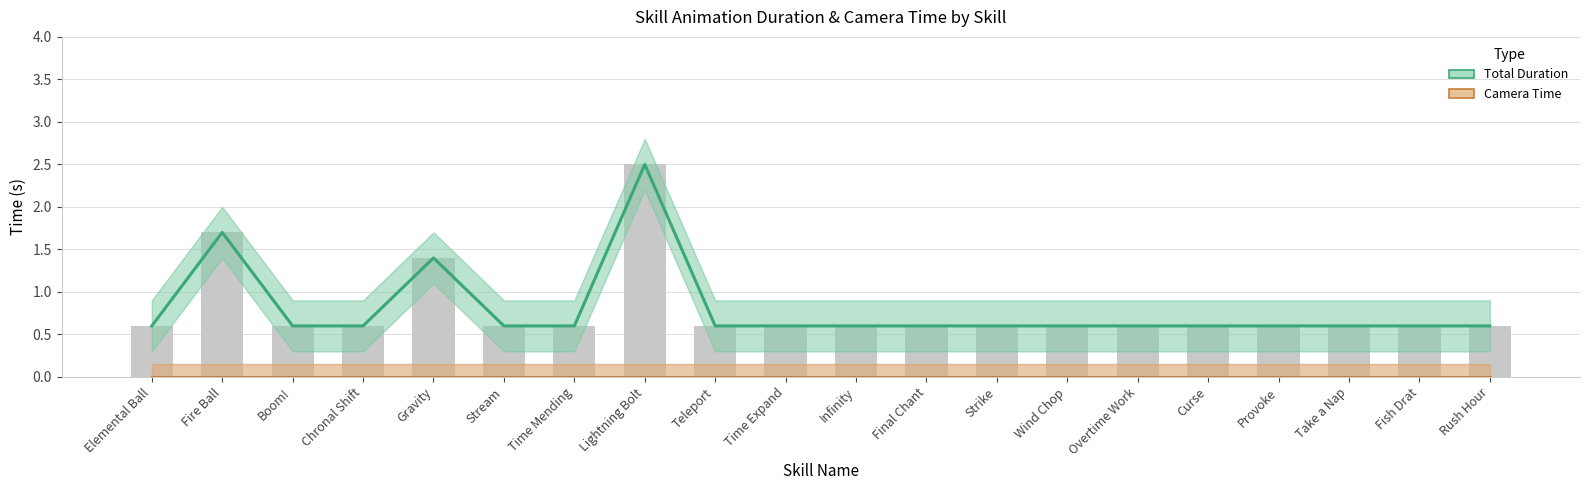

What is the maximum value shown in the chart?

2.5